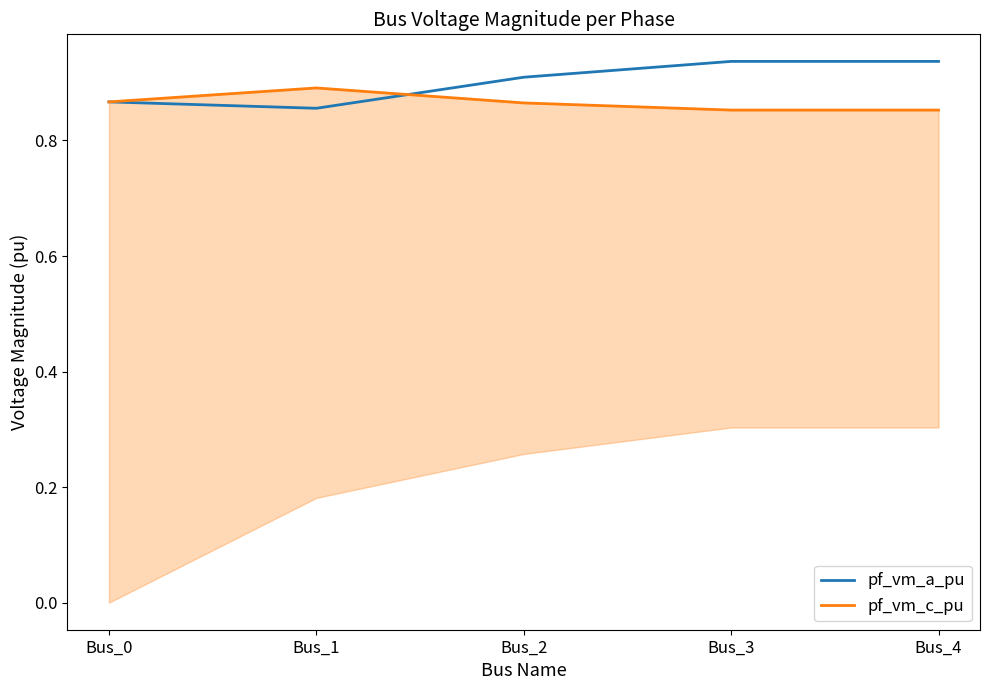

At how many categories does at least one series exceed 0?

5